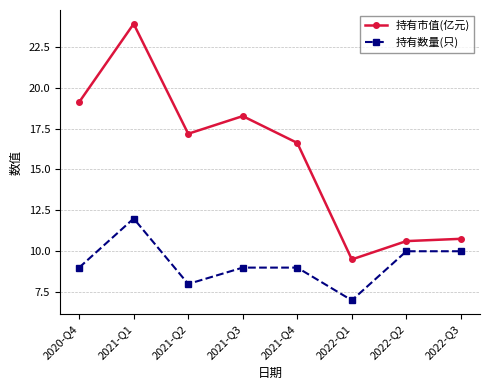

What is the spread (max minus min) of values at 2022-Q3?

0.8